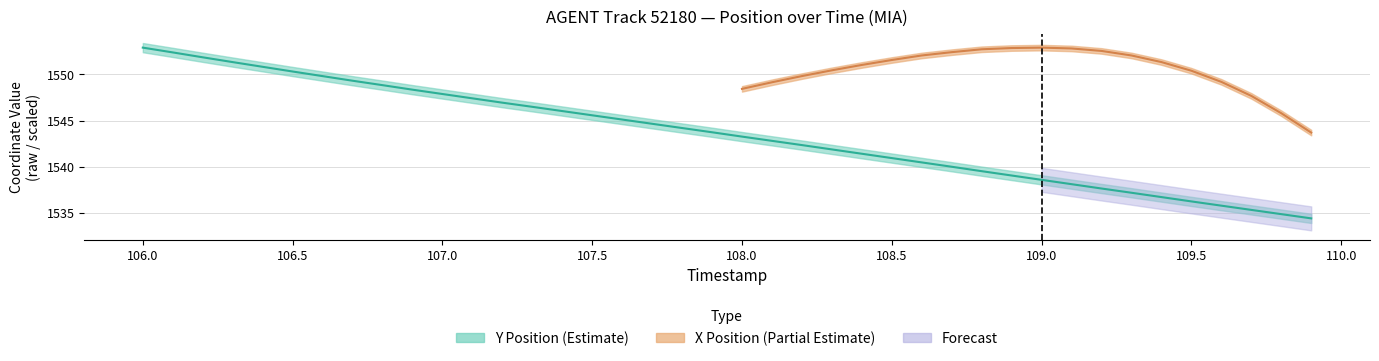

List the labels in order of TIMESTAMP value, largest first.

39, 38, 37, 36, 35, 34, 33, 32, 31, 30, 29, 28, 27, 26, 25, 24, 23, 22, 21, 20, 19, 18, 17, 16, 15, 14, 13, 12, 11, 10, 9, 8, 7, 6, 5, 4, 3, 2, 1, 0